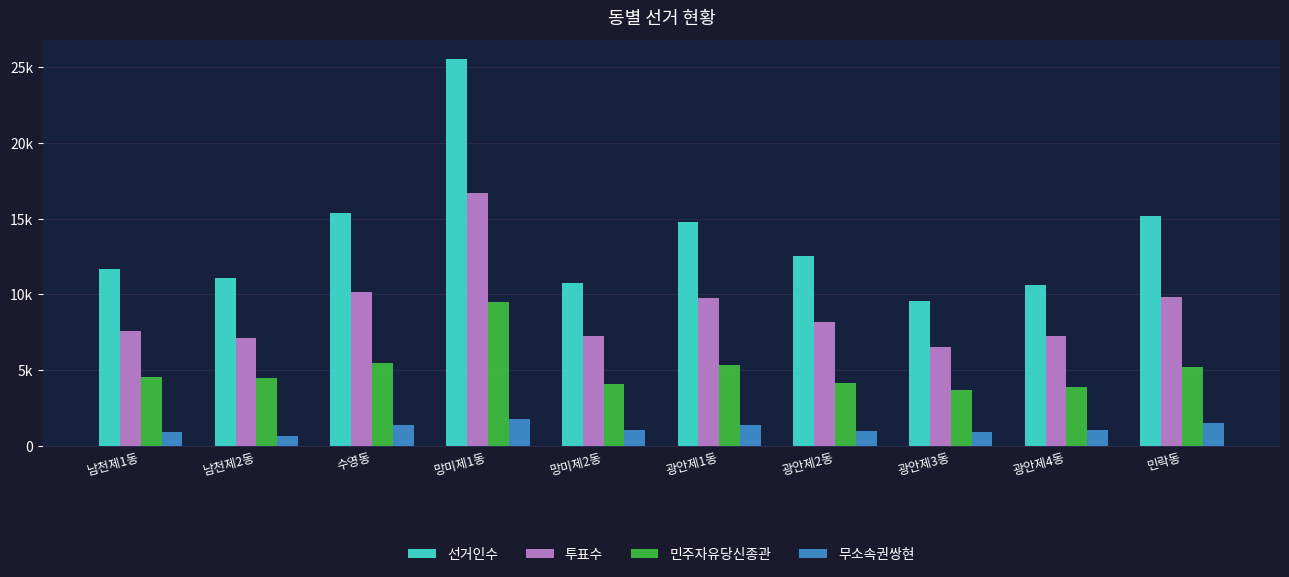

Does the chart contain any negative values?

No